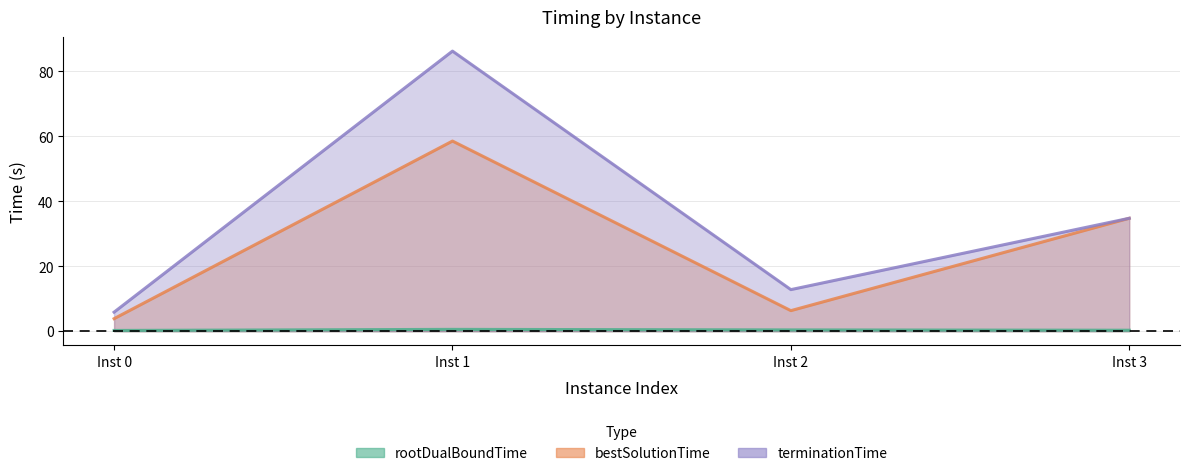

What are all the series names shown in the legend?

rootDualBoundTime, bestSolutionTime, terminationTime